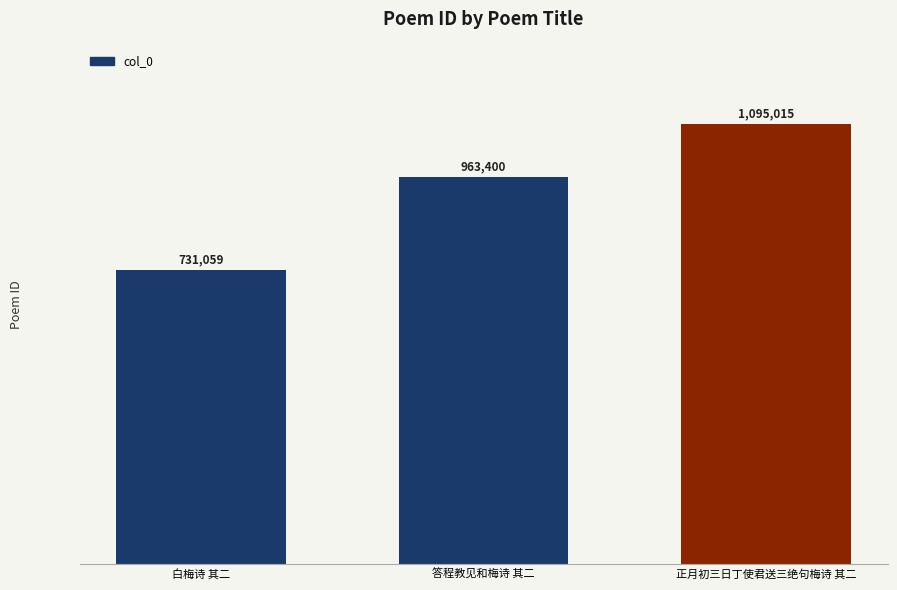

What is the change in value from 白梅诗 其二 to 正月初三日丁使君送三绝句梅诗 其二?

+363956